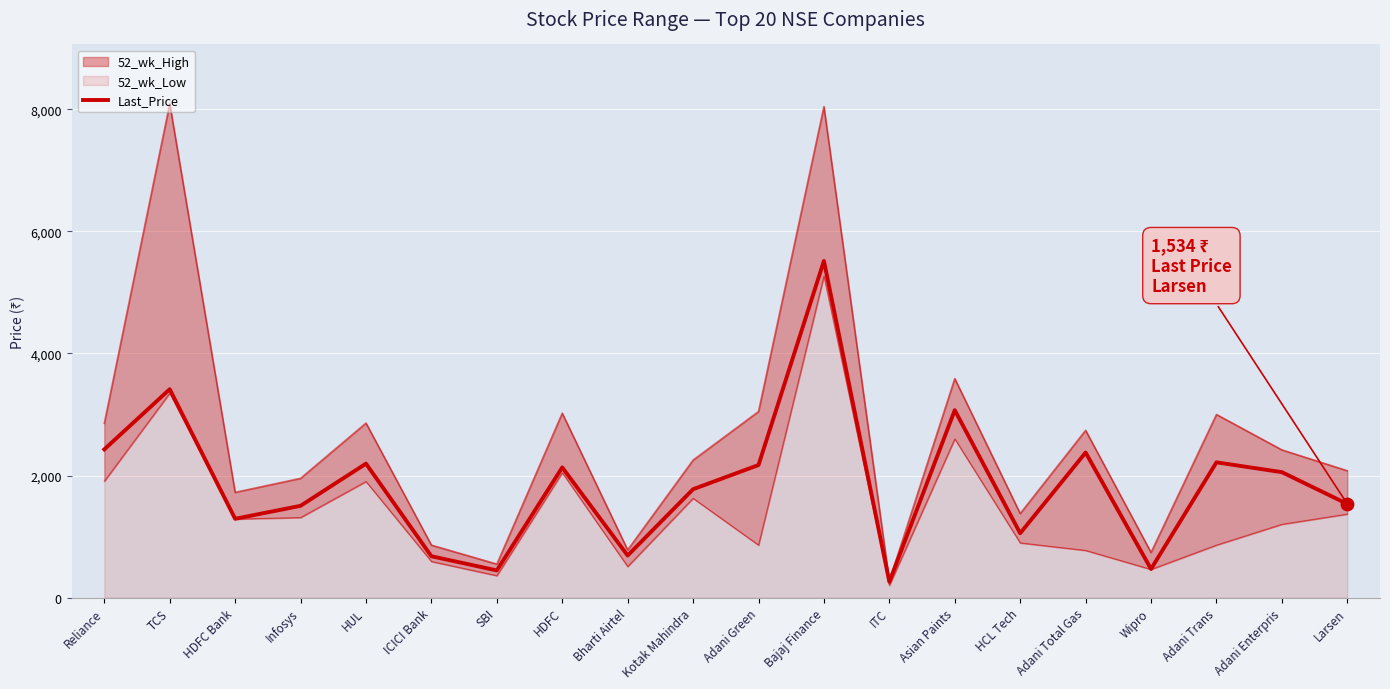

What is the ratio of the value at ICICI Bank to the value at HCL Tech?

0.6